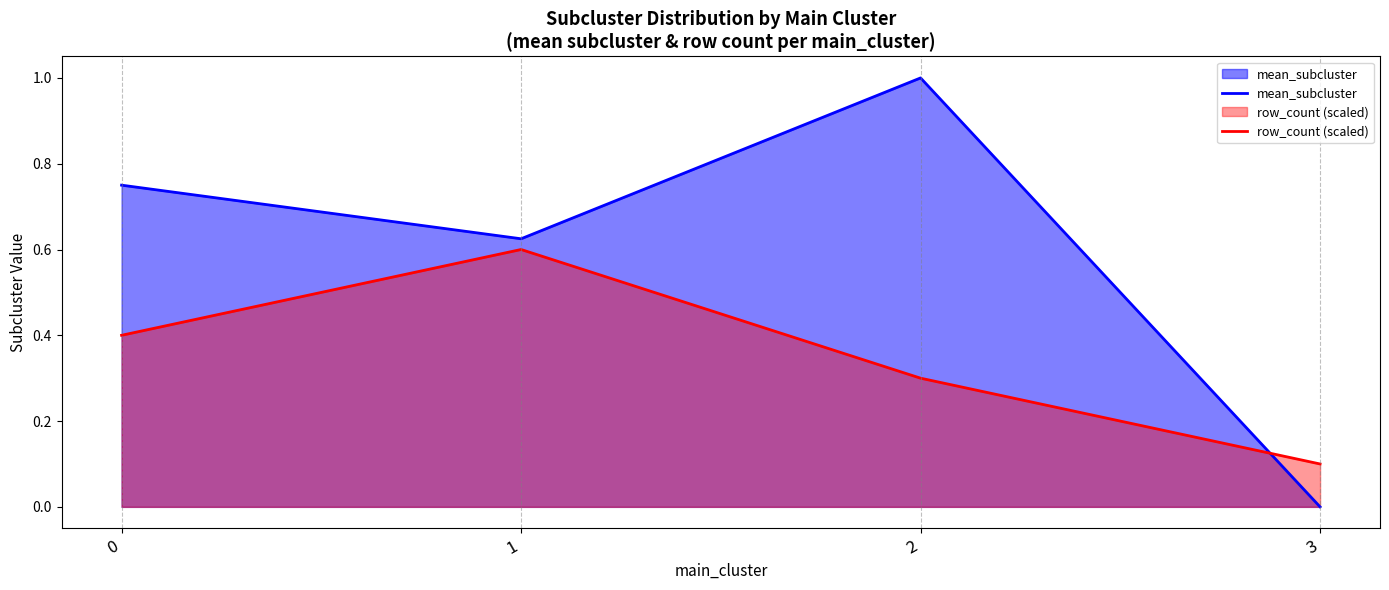

Between 2 and 0, which is larger?

2